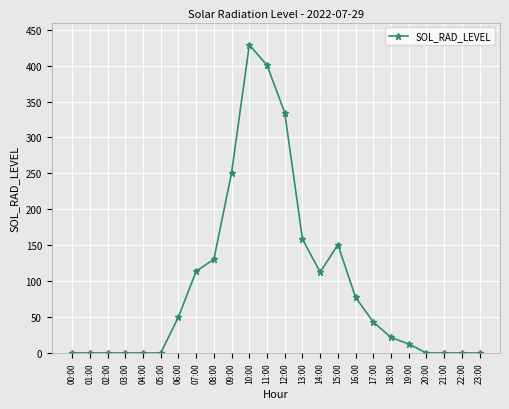

What is the sum of all values?

2285.5